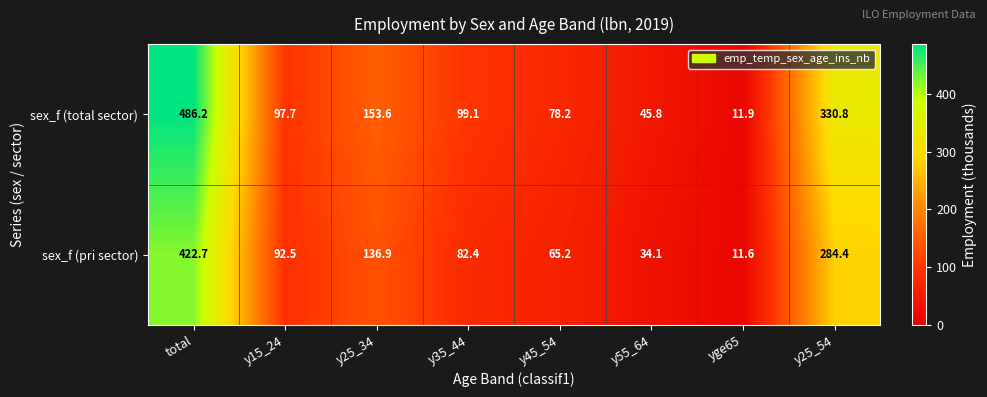

What is the total value across all series at y55_64?

79.9